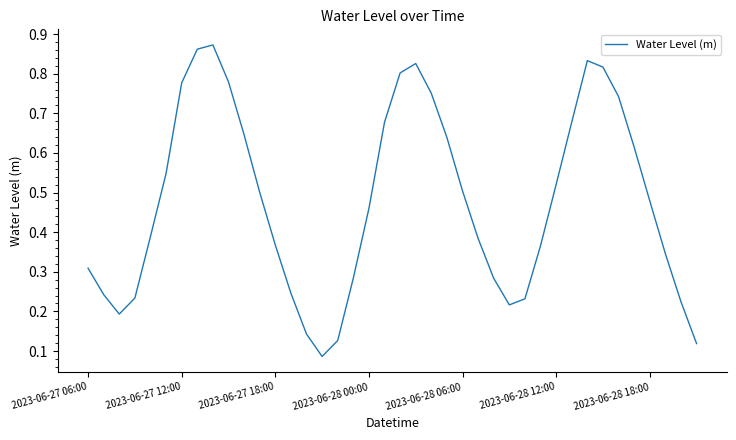

What is the value of the 27th point from the left?

0.3